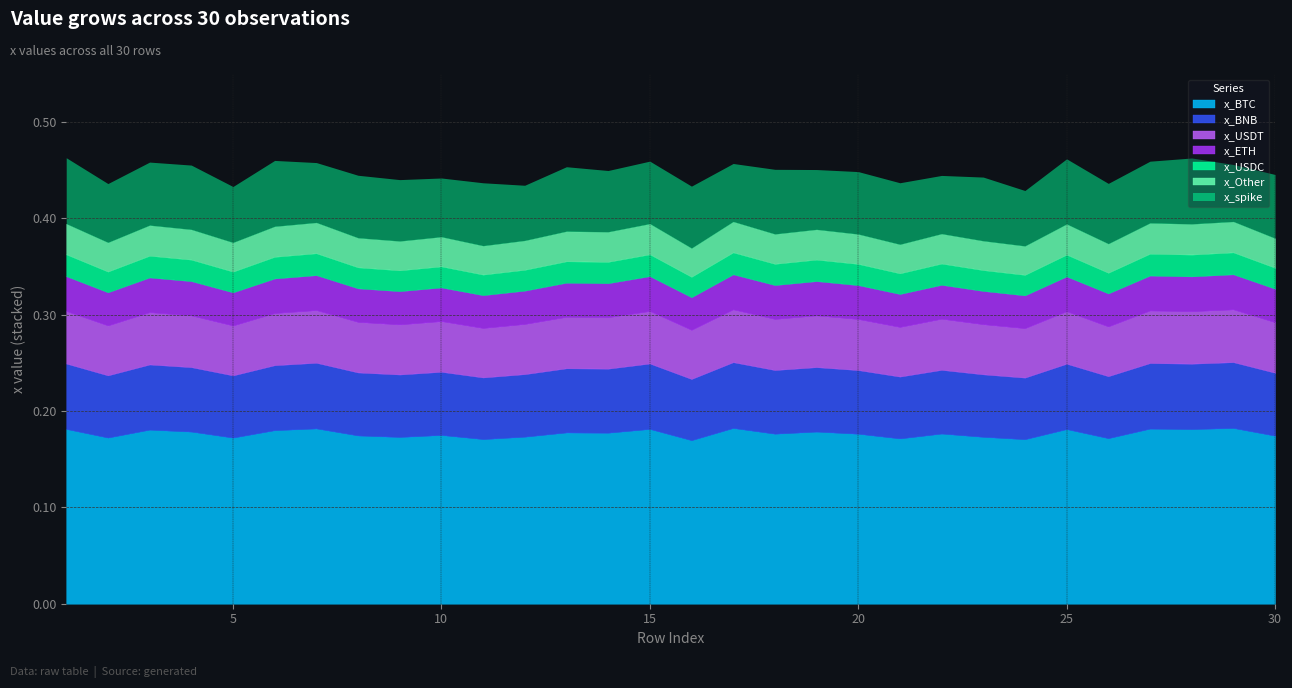

At which category does the chart reach its peak across all series?

29